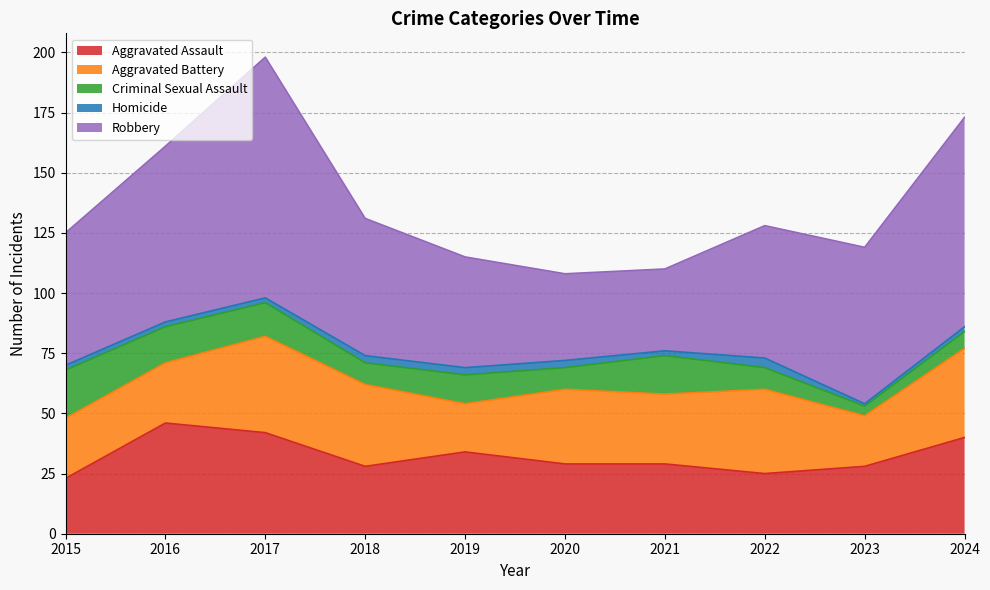

What is the spread (max minus min) of values at 2024?

85